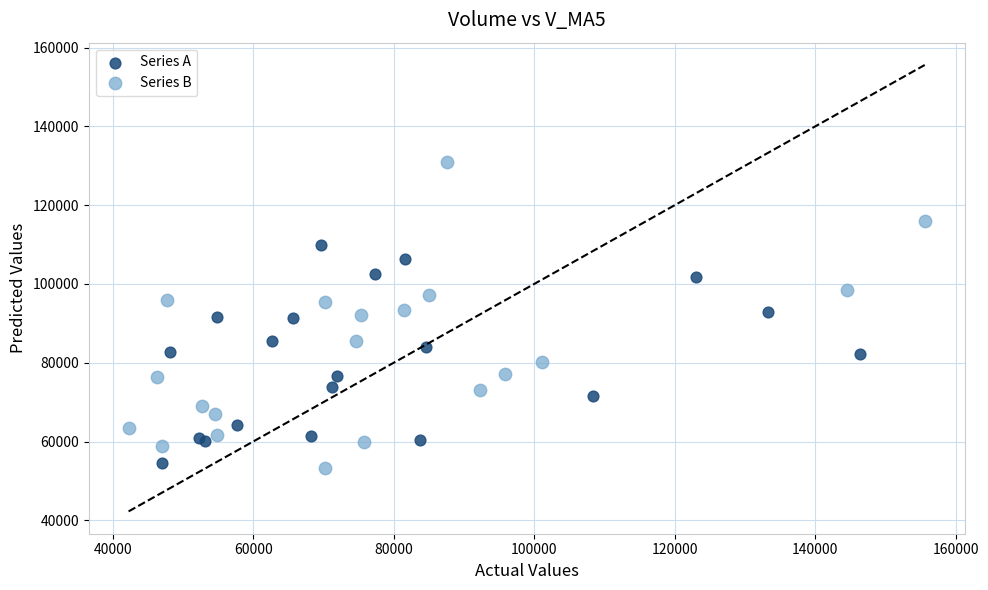

What are all the series names shown in the legend?

Series A, Series B